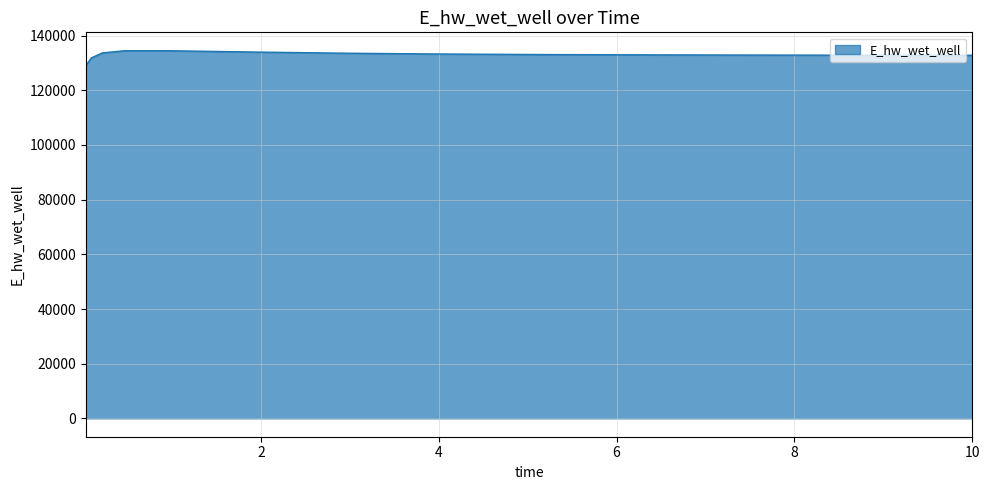

What is the greatest value displayed?

134490.7